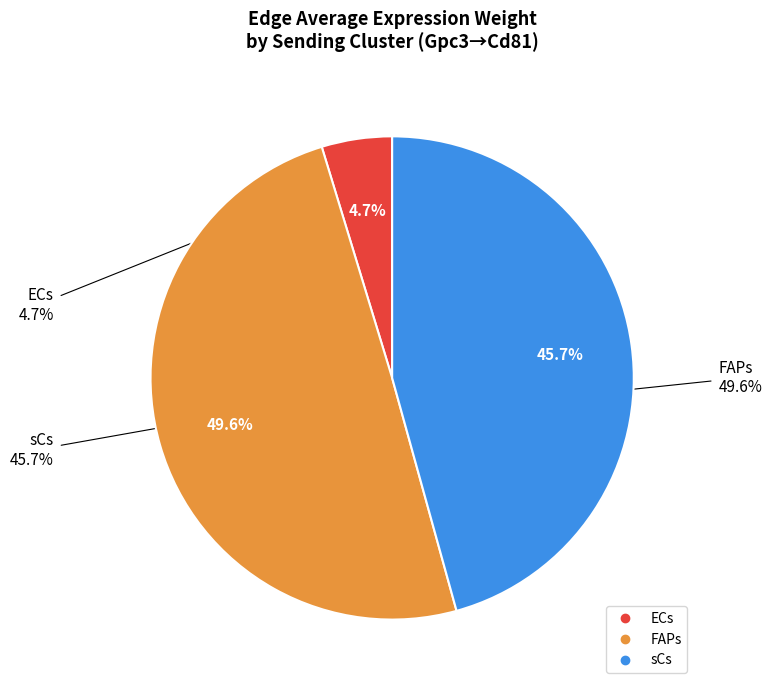

To the nearest percent, what portion does FAPs represent?

50%